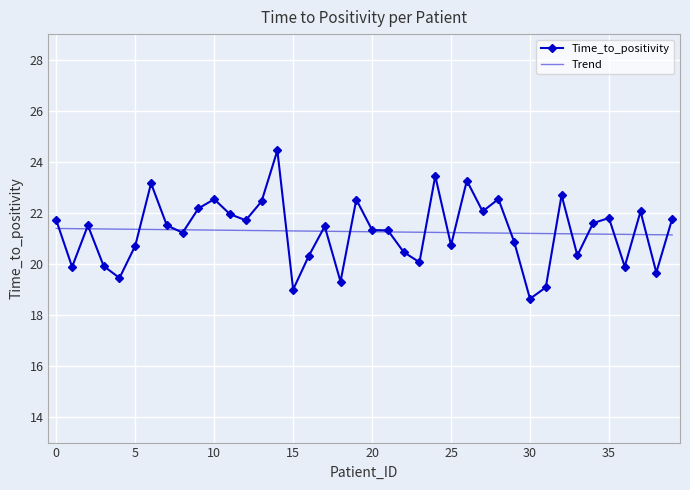

Rank the series by their maximum value, from lowest to highest.

Trend, Time_to_positivity